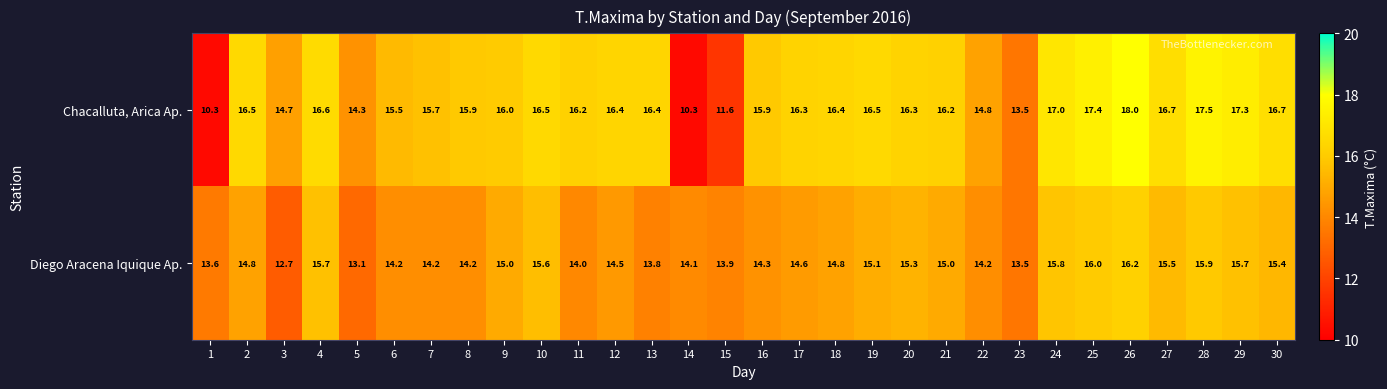

What is the difference between the maximum and second lowest values in the Diego Aracena Iquique Ap. series?

3.1